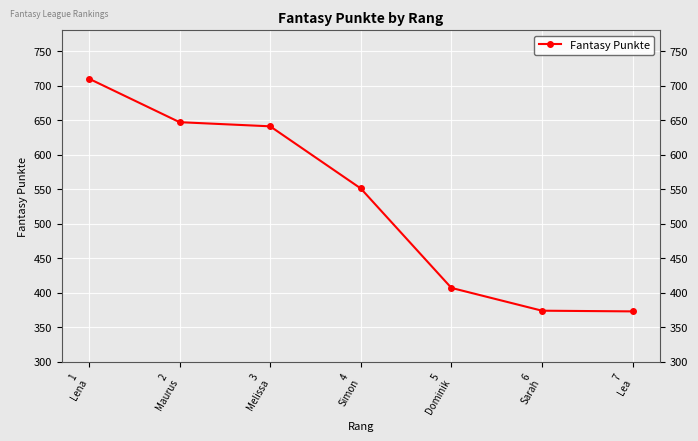

What is the smallest value displayed?

373